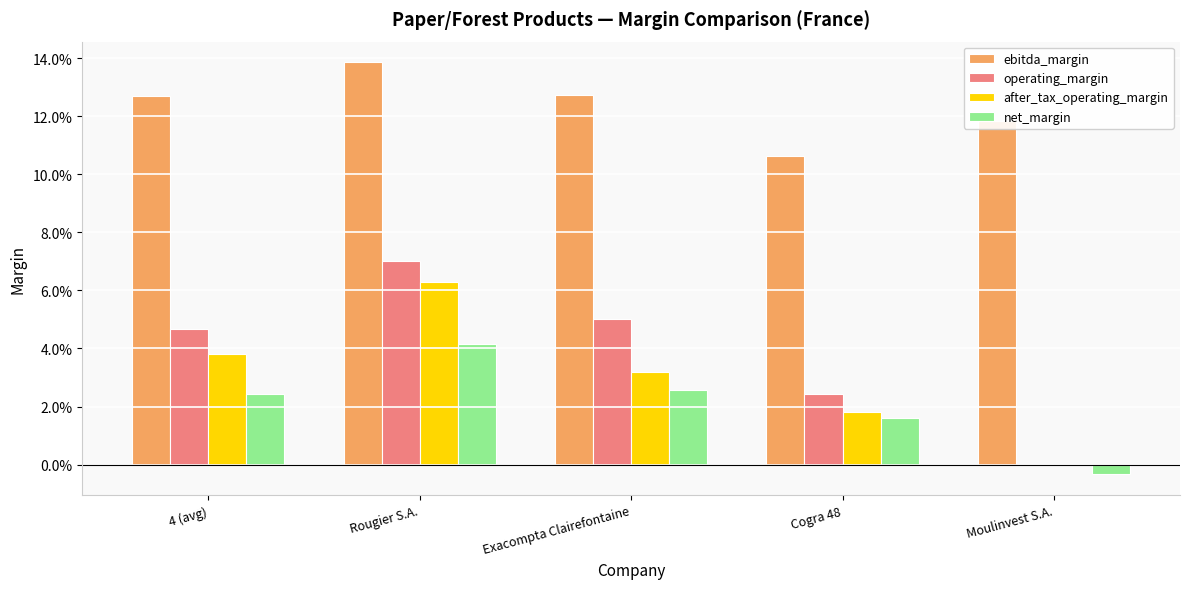

Does the chart contain stacked bars?

No